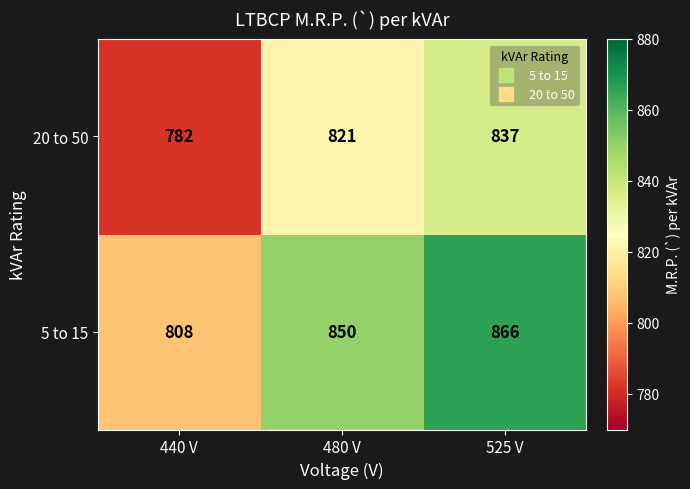

Which category has the lowest value across all series?

440 V